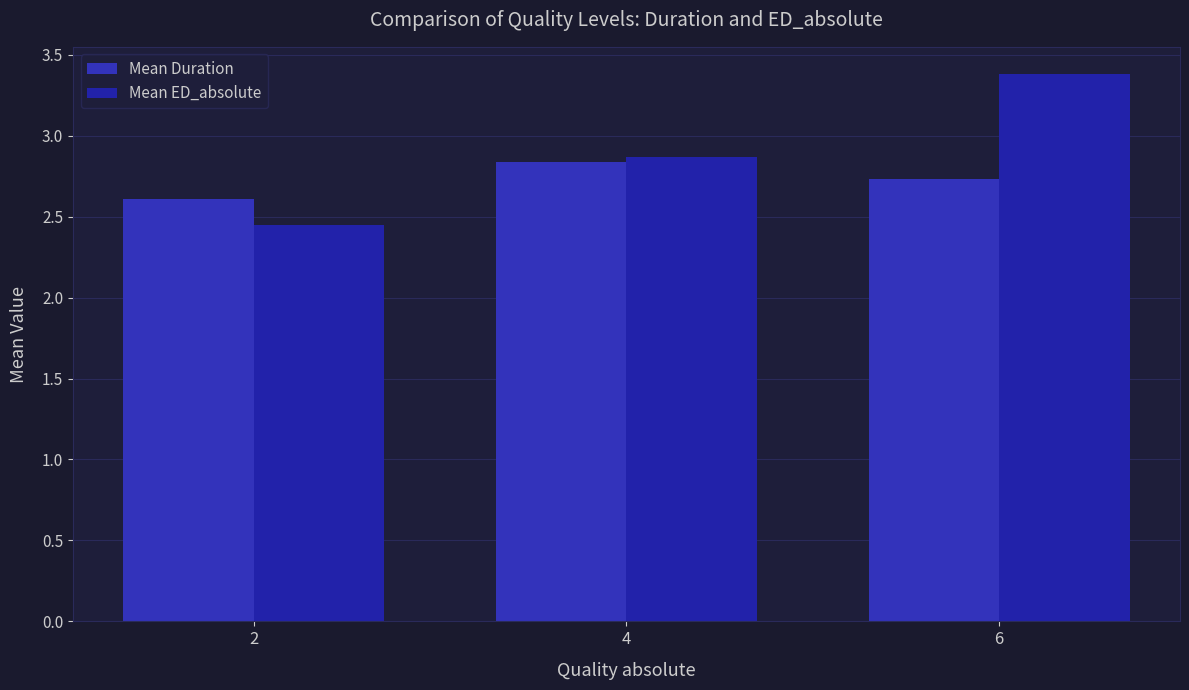

What is the average value of the Mean Duration series?

2.7